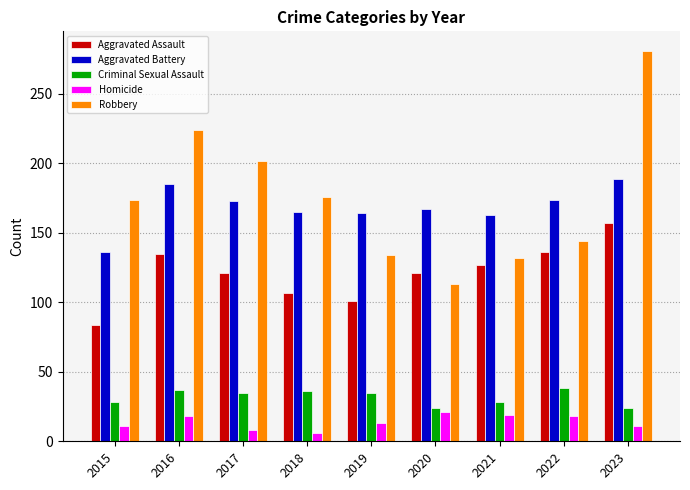

What is the average value of the Aggravated Assault series?

121